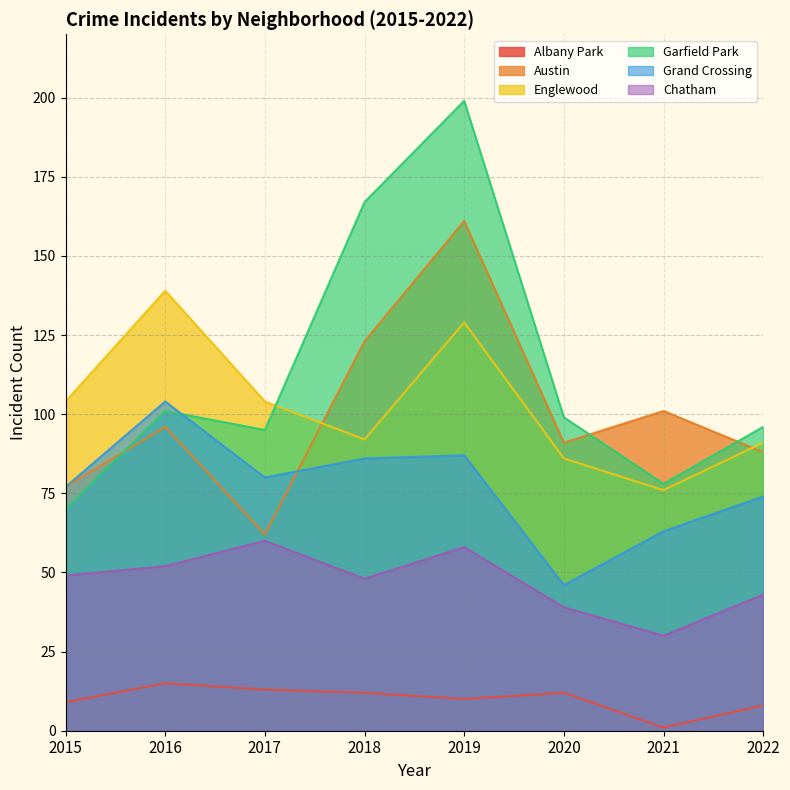

At which category does Englewood reach its first local peak?

2016